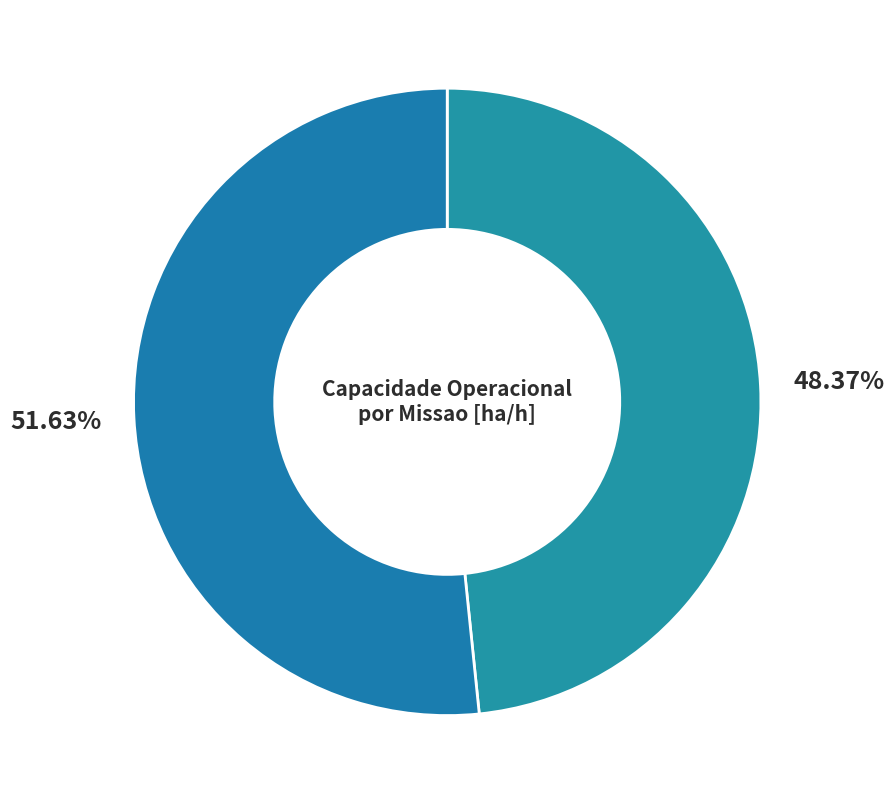

How many slices are in this pie chart?

2